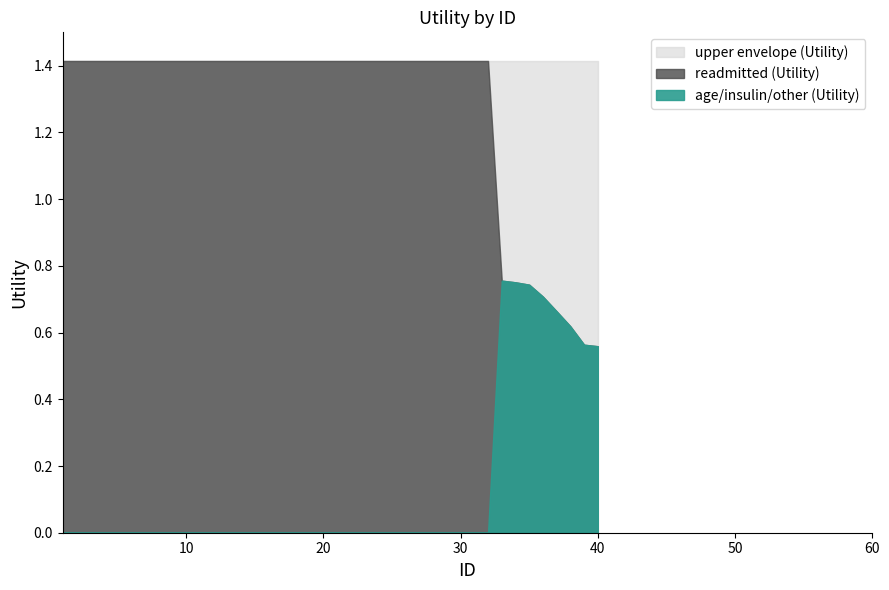

What is the sum of the upper envelope (Utility) values at 6 and 34?

2.8